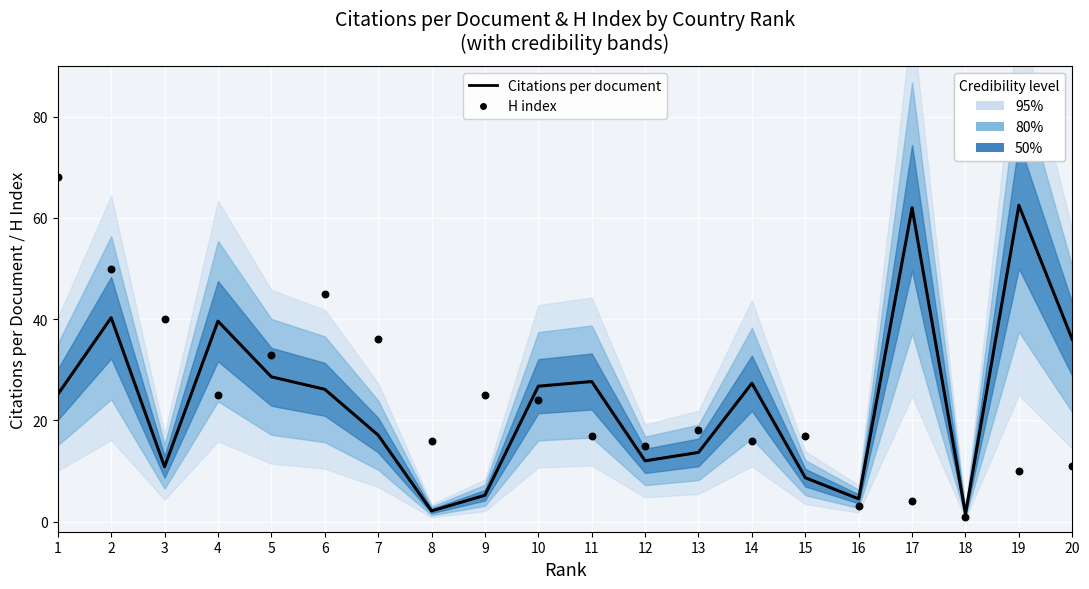

What are all the series names shown in the legend?

Citations per document, H index